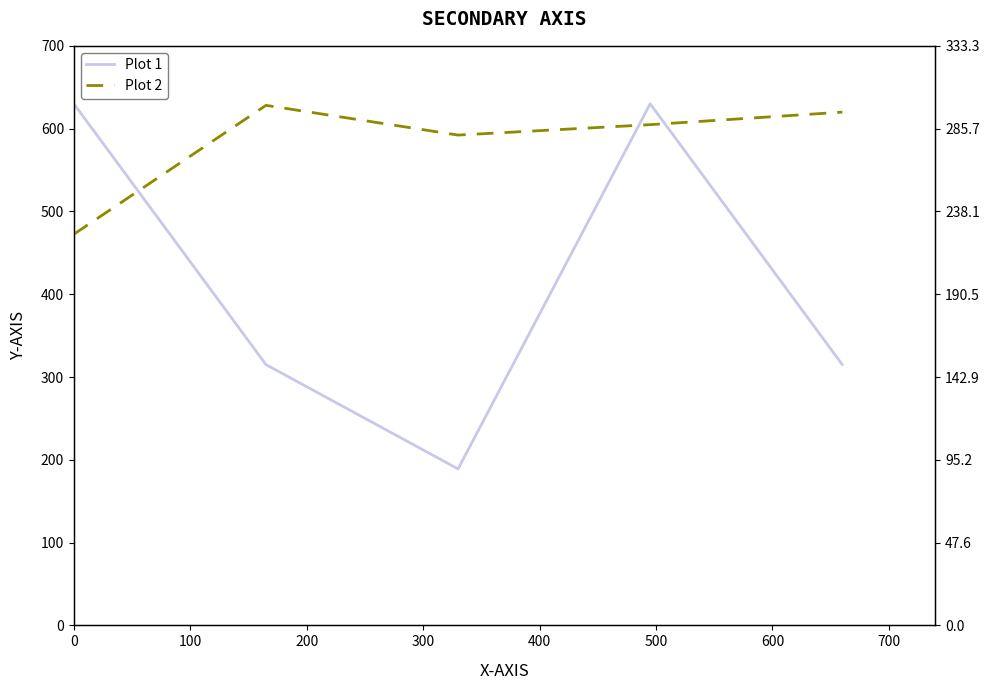

What is the difference between the maximum and minimum values in the Plot 1 series?

441.0